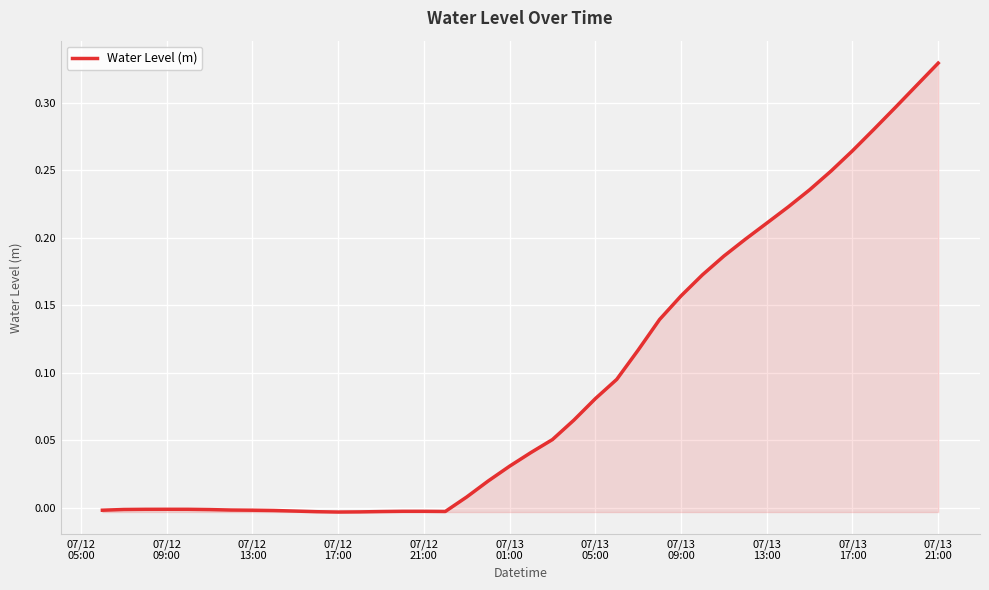

Does the chart display data point markers on the line(s)?

No